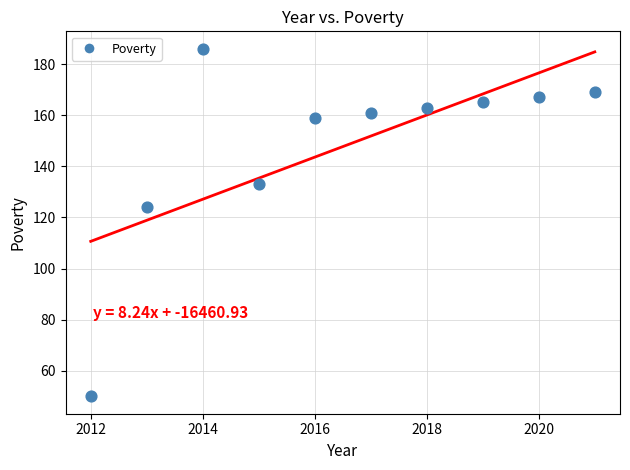

What is the range of Y values (max minus min)?

136